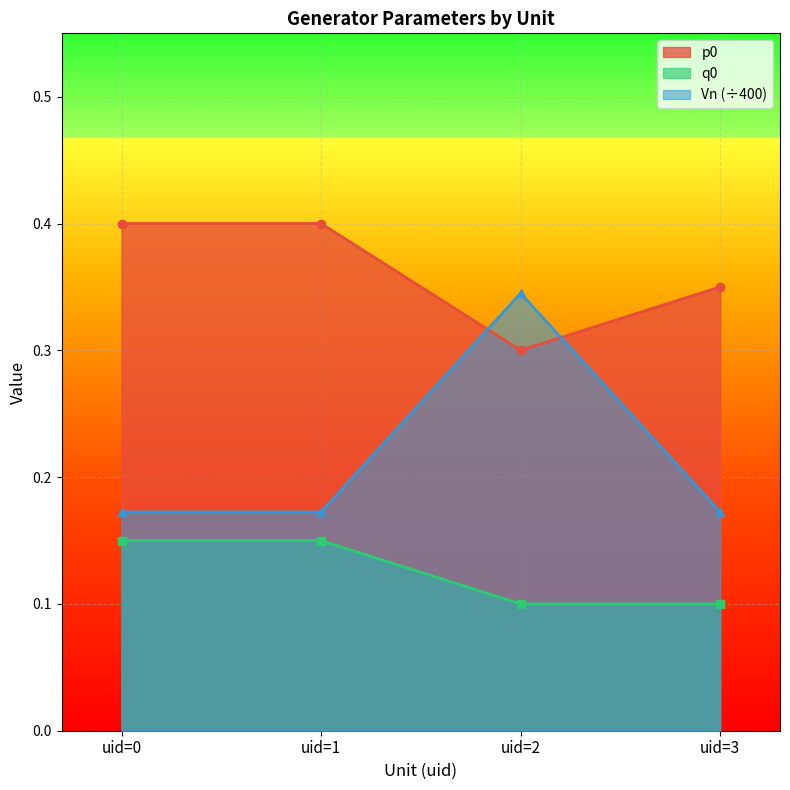

What is the maximum value shown in the chart?

0.4